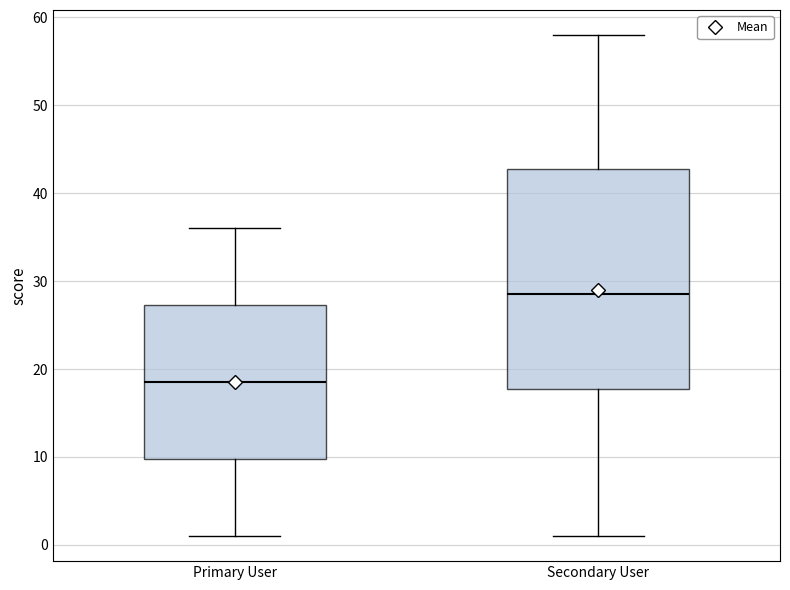

Which box has the lowest median line?

Primary User